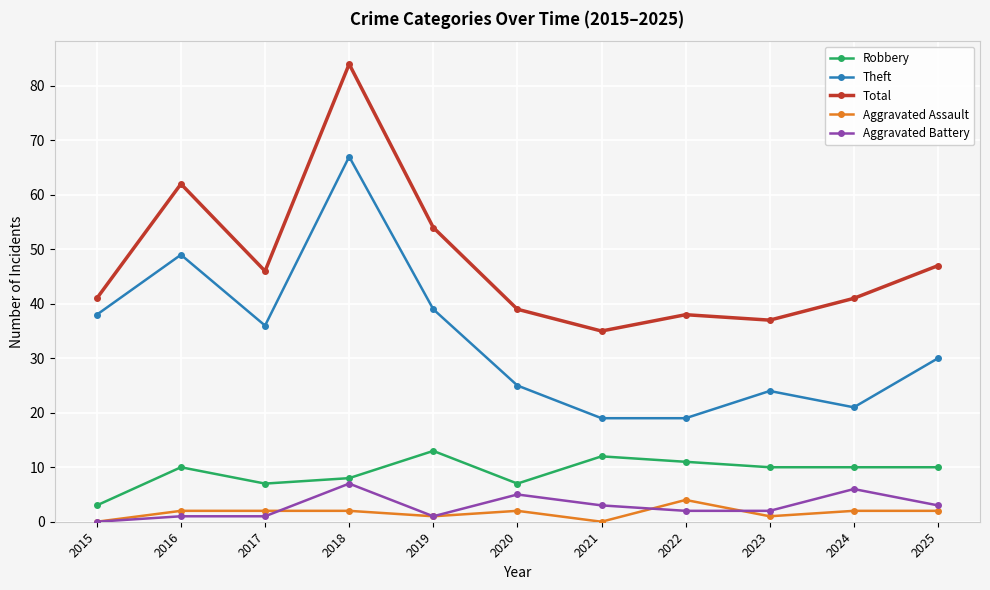

Where does the Aggravated Battery series first go above 2?

2018